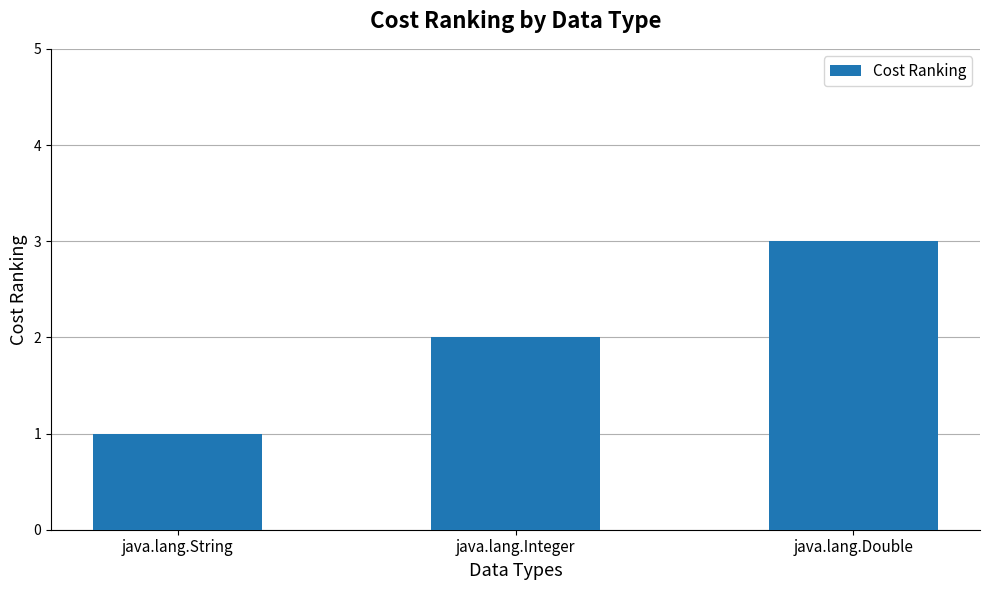

Rank the categories by value from lowest to highest.

java.lang.String, java.lang.Integer, java.lang.Double